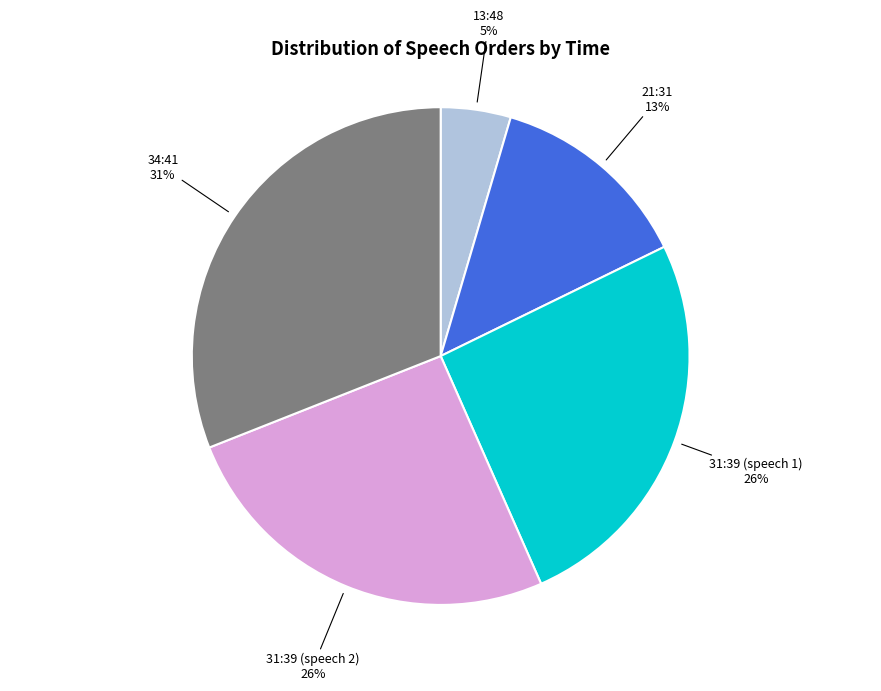

Does any single category account for the majority?

No